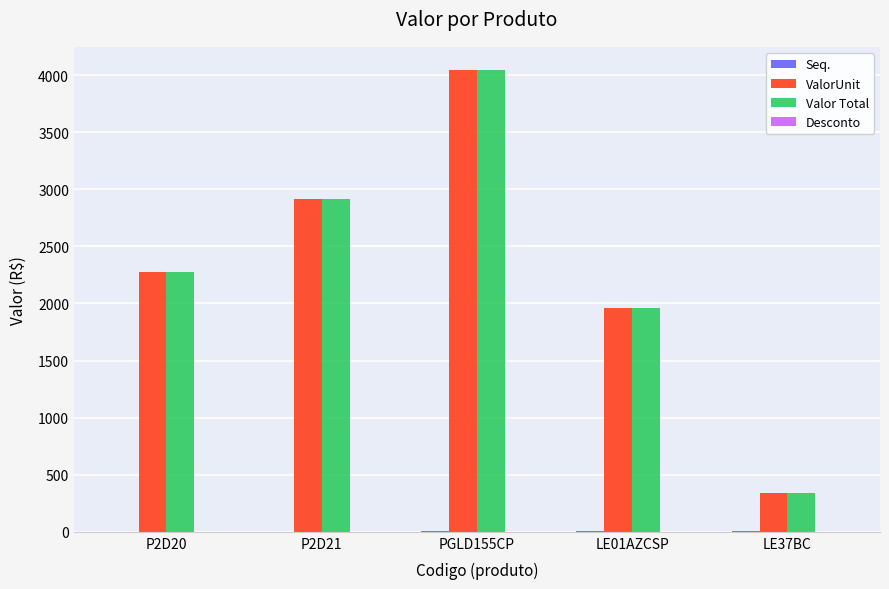

What is the sum of all ValorUnit values?

11528.9